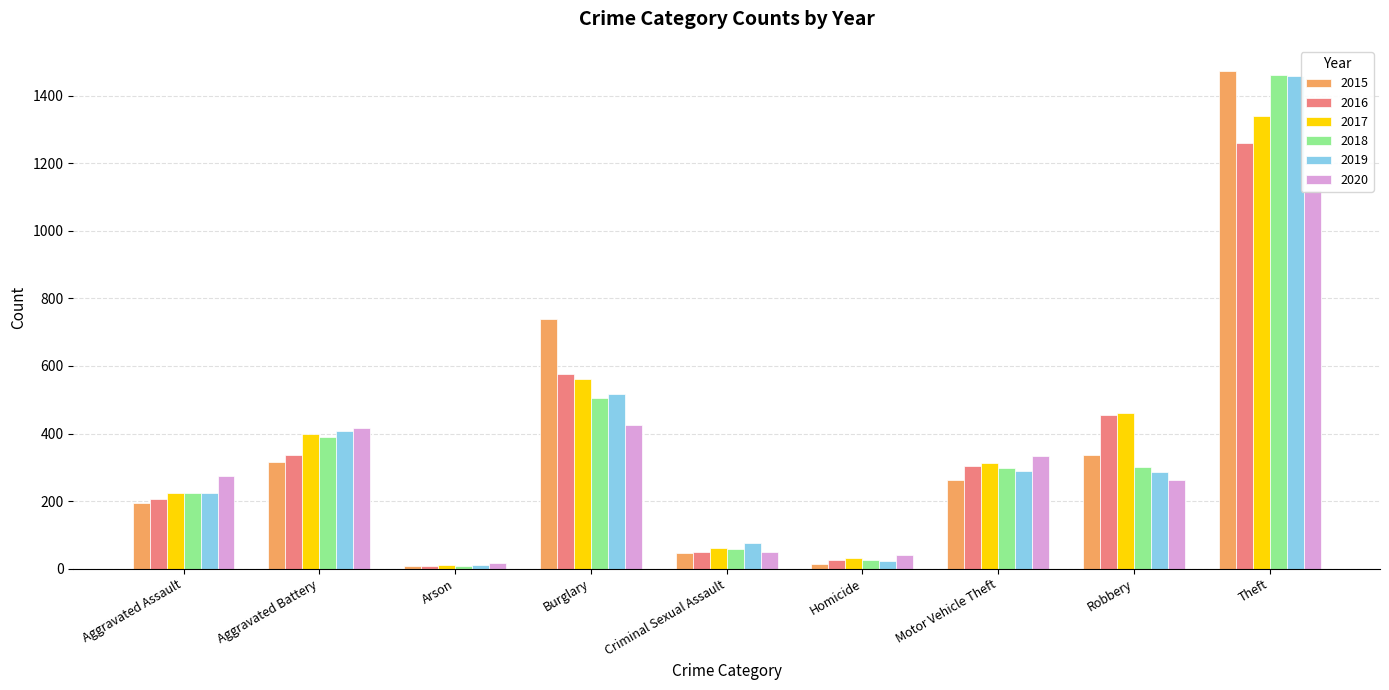

Reading left to right, list all the values displayed in this chart.

2015: 194	316	9	738	46	15	263	337	1474
2016: 206	336	7	576	50	26	304	454	1259
2017: 225	400	10	562	61	33	312	460	1339
2018: 225	389	7	506	59	25	298	301	1461
2019: 223	407	12	517	77	22	290	287	1459
2020: 273	416	17	425	48	41	333	263	1120